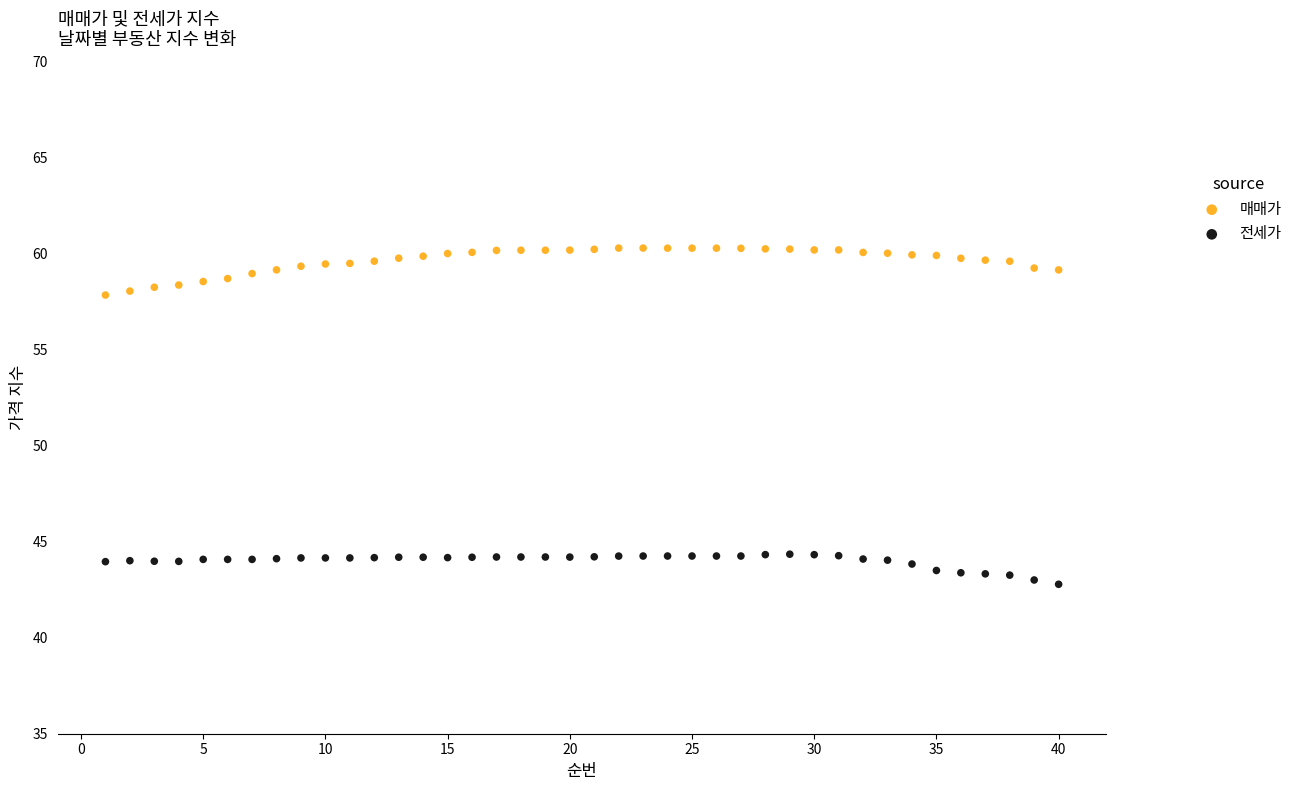

Which series reaches the maximum Y coordinate?

매매가